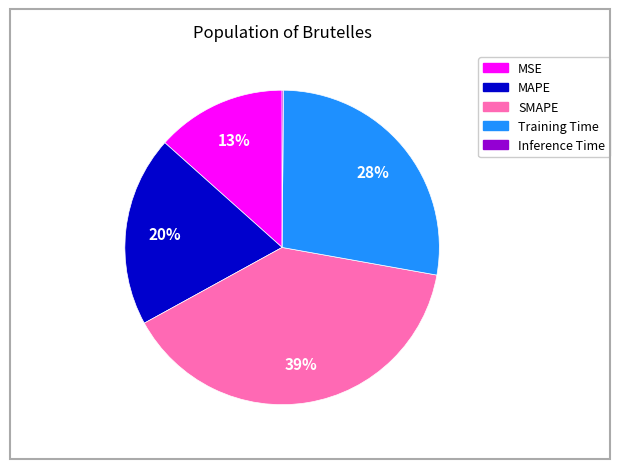

To the nearest percent, what is the average slice percentage?

20%